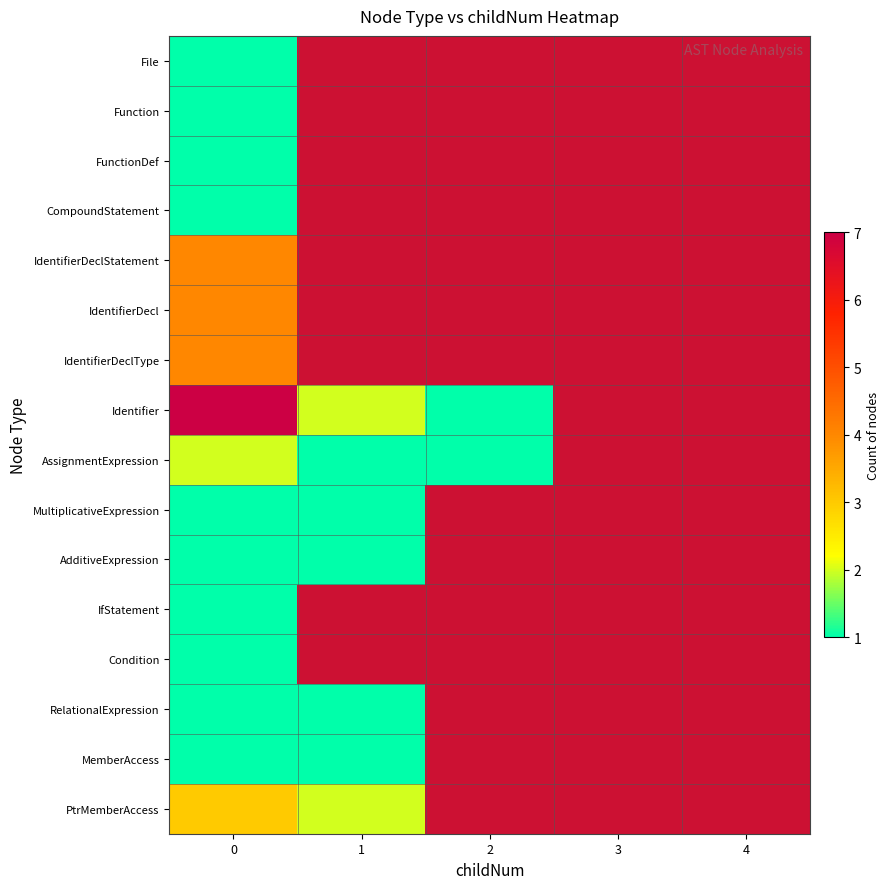

List the labels in order of File value, smallest first.

0, 1, 2, 3, 4